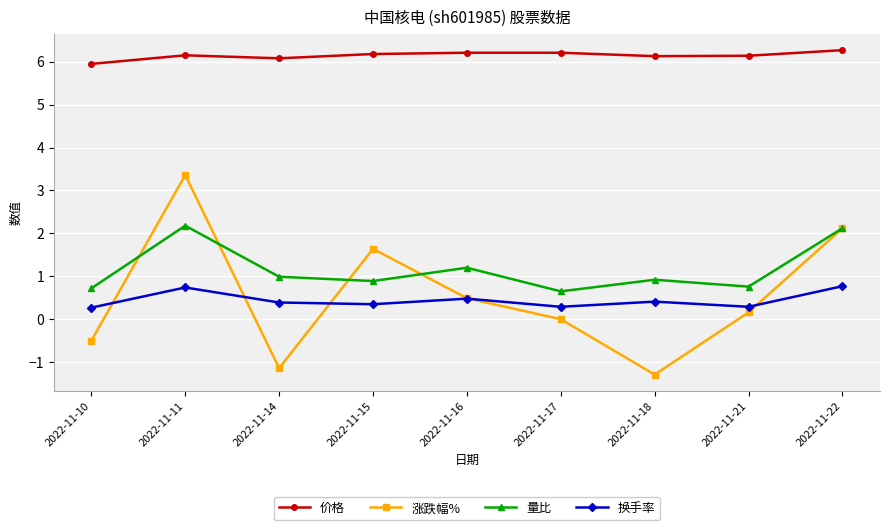

True or false: 换手率 and 价格 intersect in this chart.

False